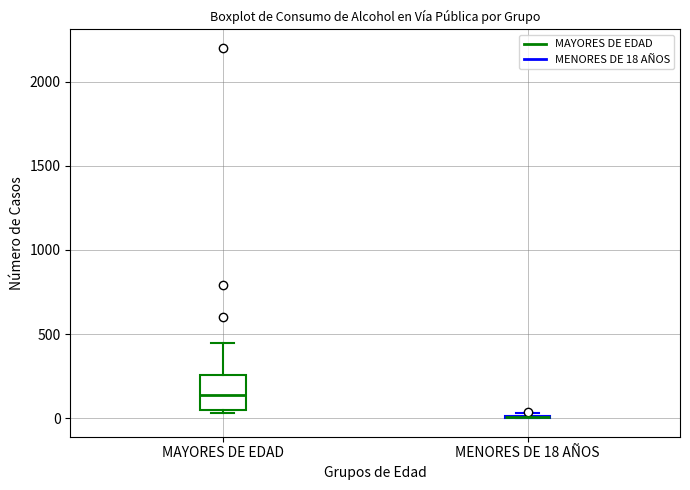

Comparing the boxes themselves (not the whiskers), which one is the tallest?

MAYORES DE EDAD